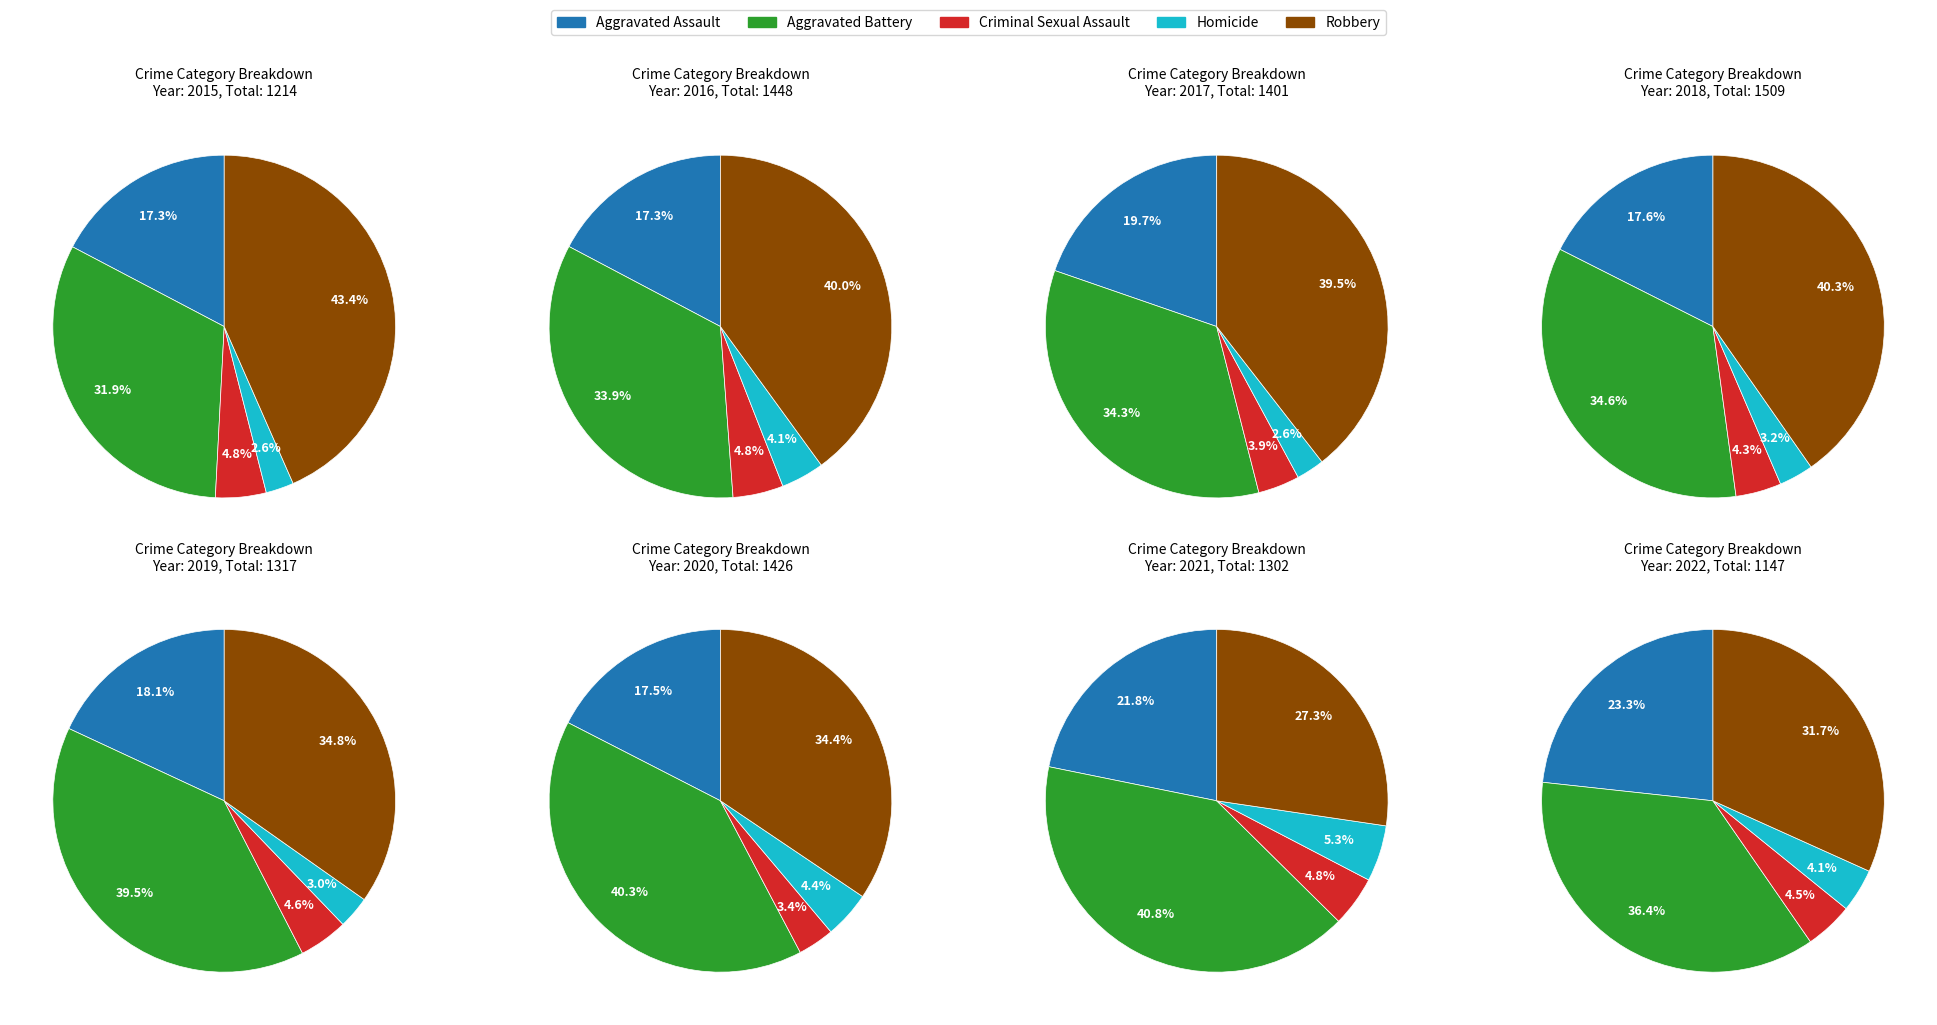

Is there any slice that represents more than half of the pie?

No